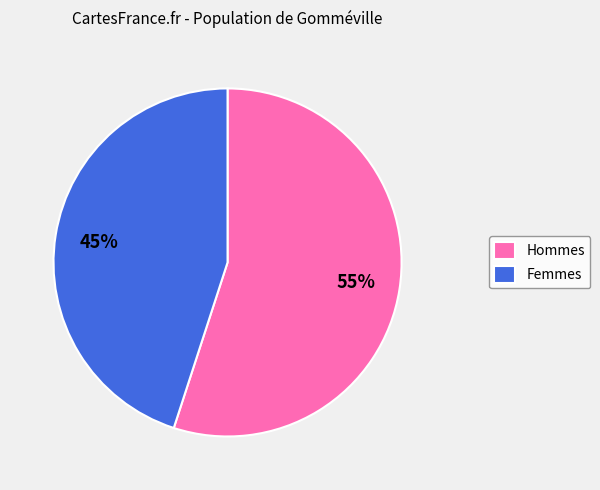

Which has a higher value, Hommes or Femmes?

Hommes